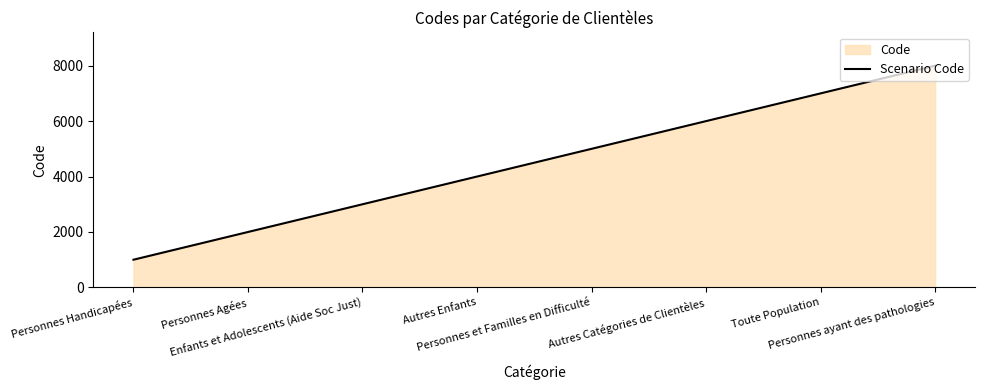

Rank the categories by value from highest to lowest.

Personnes ayant des pathologies, Toute Population, Autres Catégories de Clientèles, Personnes et Familles en Difficulté, Autres Enfants, Enfants et Adolescents (Aide Soc Just), Personnes Agées, Personnes Handicapées